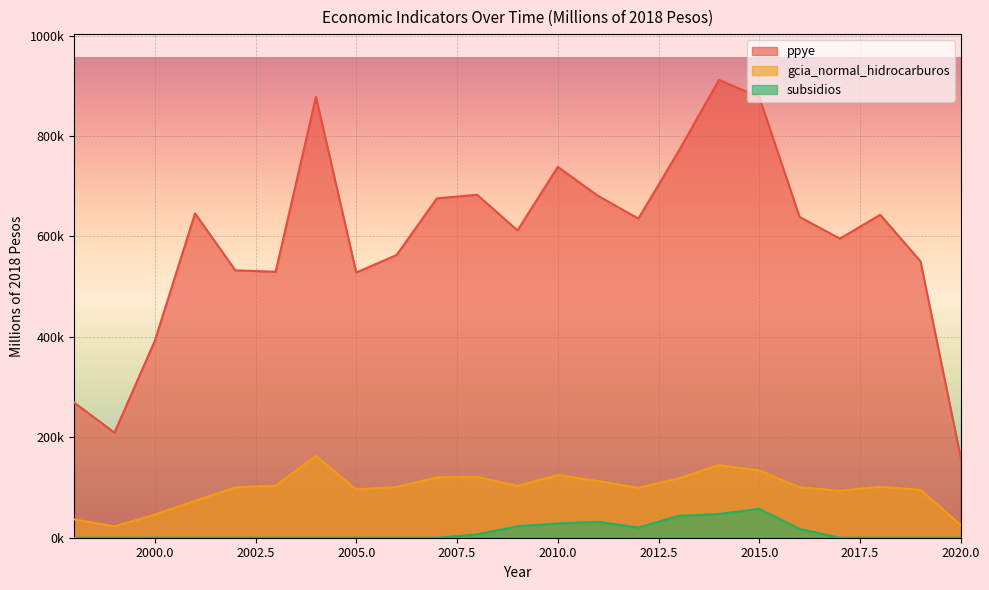

True or false: subsidios has a value of 17599.9 at 2018.

False